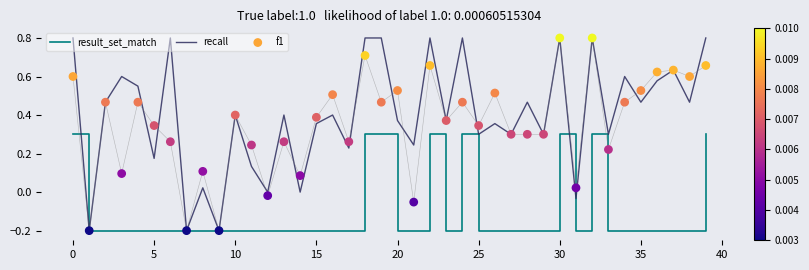

Which series contains the lowest Y value?

result_set_match